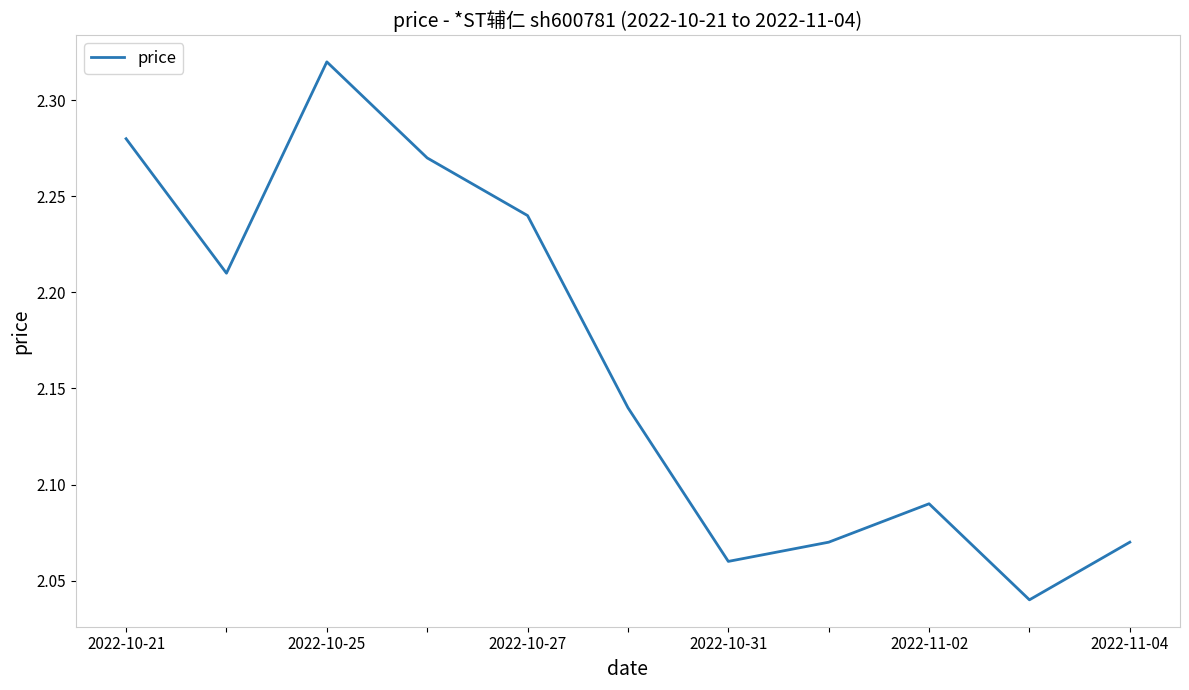

What is the difference between the maximum and minimum values?

0.3